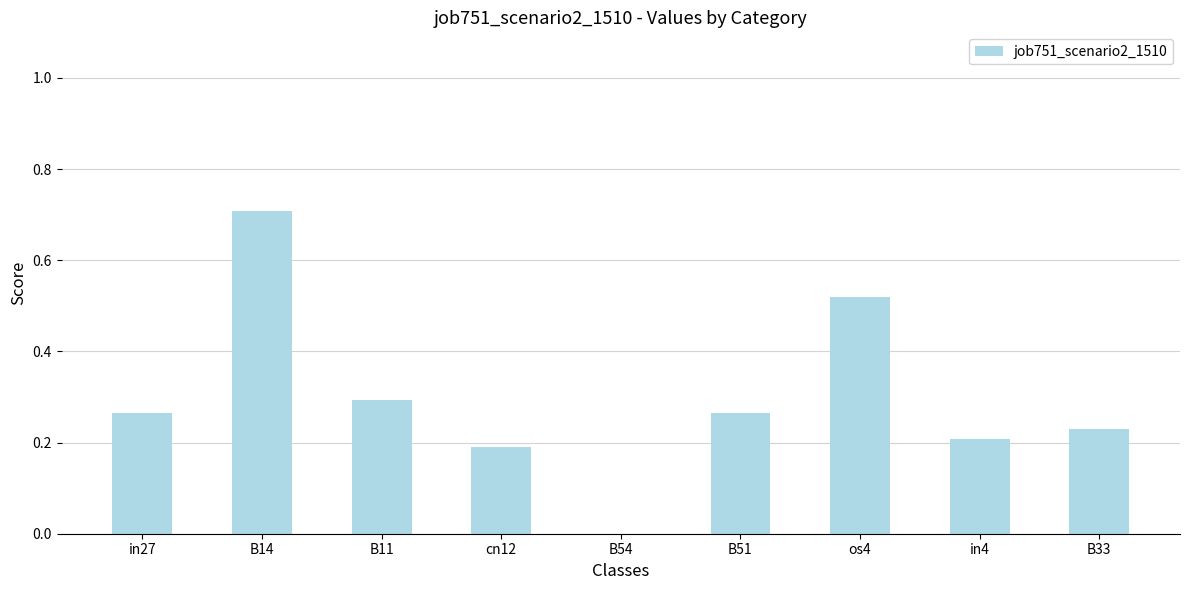

What is the greatest value displayed?

0.7